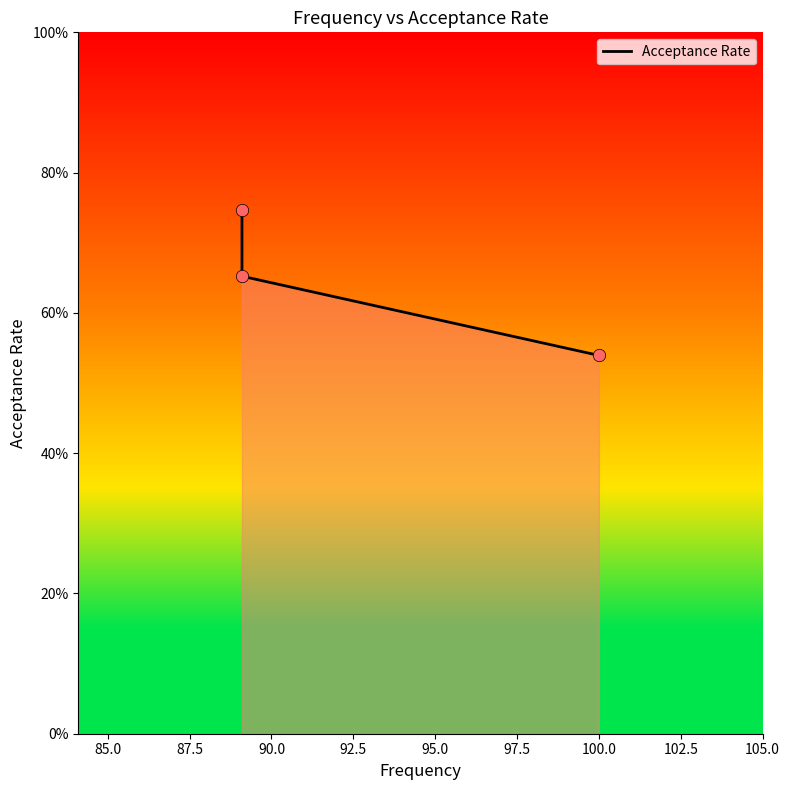

Which has a higher value, 85.0 or 87.5?

85.0